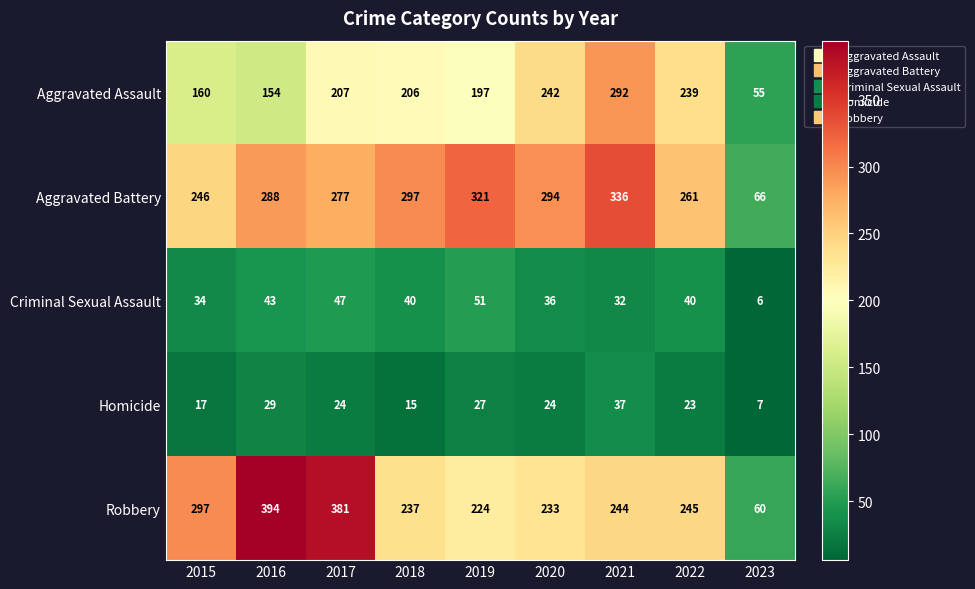

Which category has the lowest value in the Homicide series?

2023